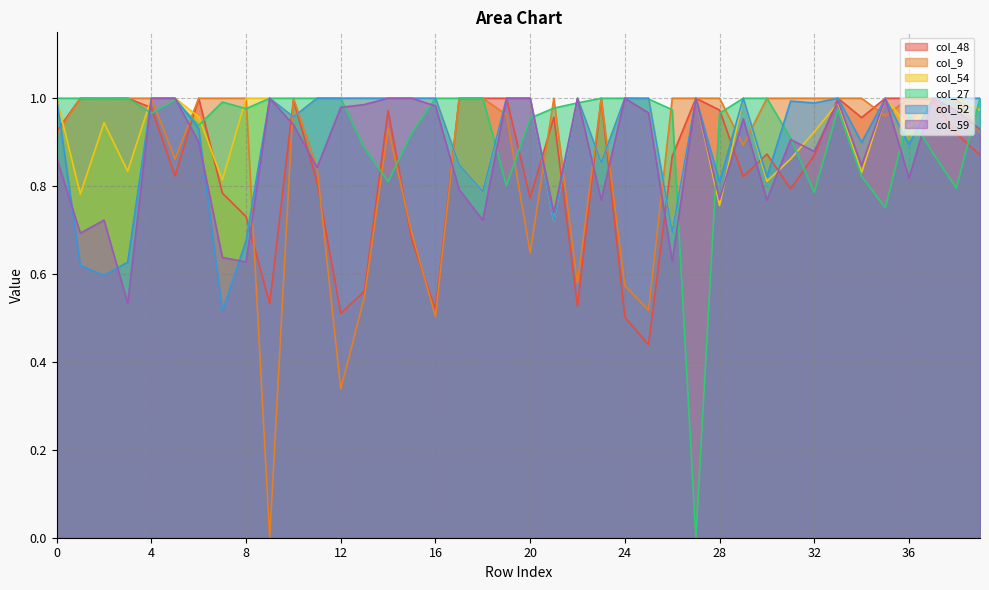

The value of col_52 at 9 is 0.5. True or false?

False